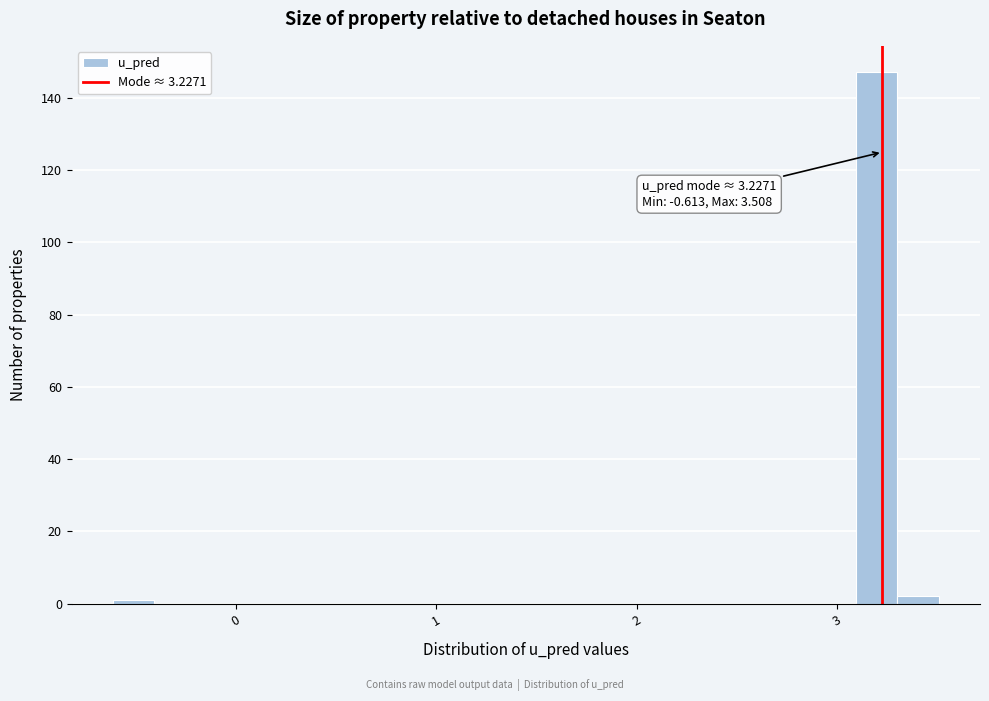

Around what value on the x-axis is the tallest bar? Give the approximate position of its centre, as read against the axis.

3.2